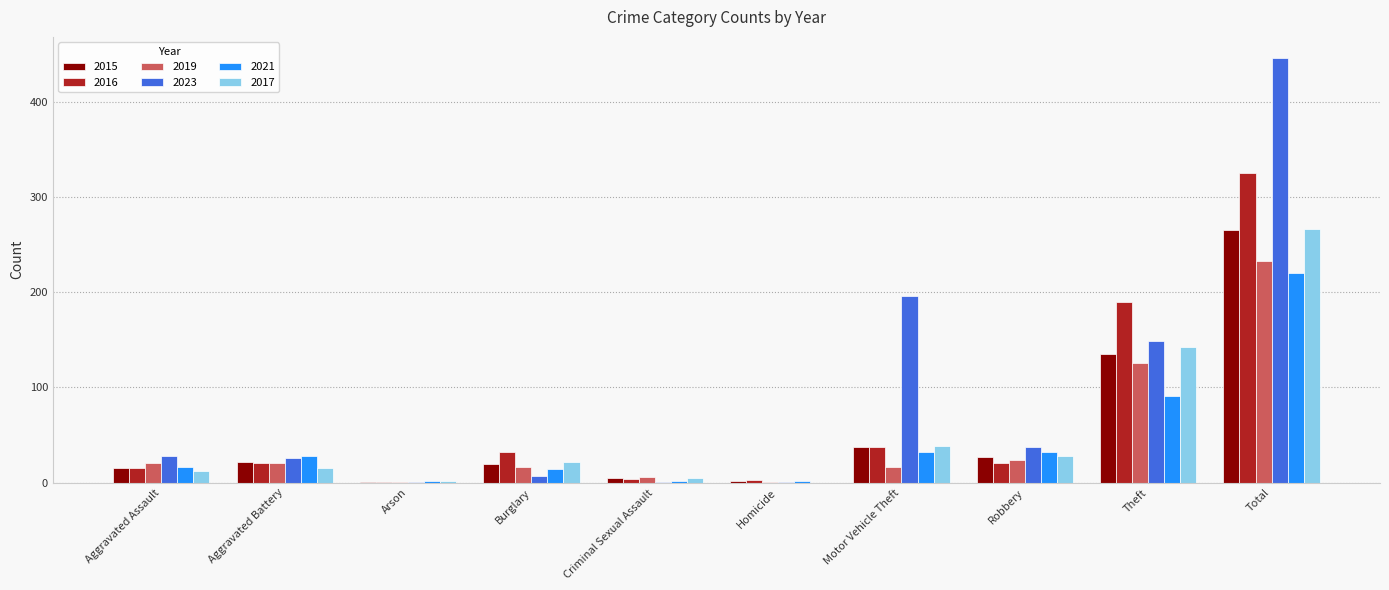

The value of 2017 at Aggravated Battery is 15. True or false?

True